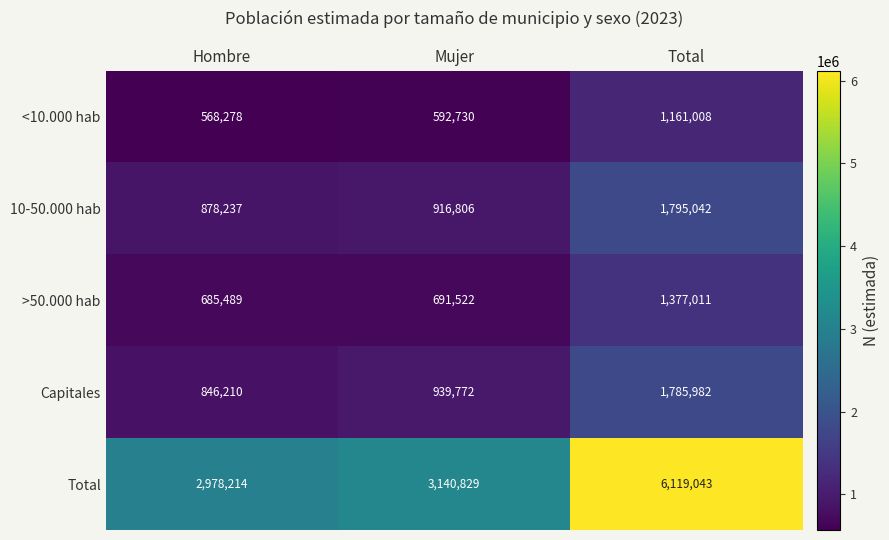

What is the greatest value displayed?

6119043